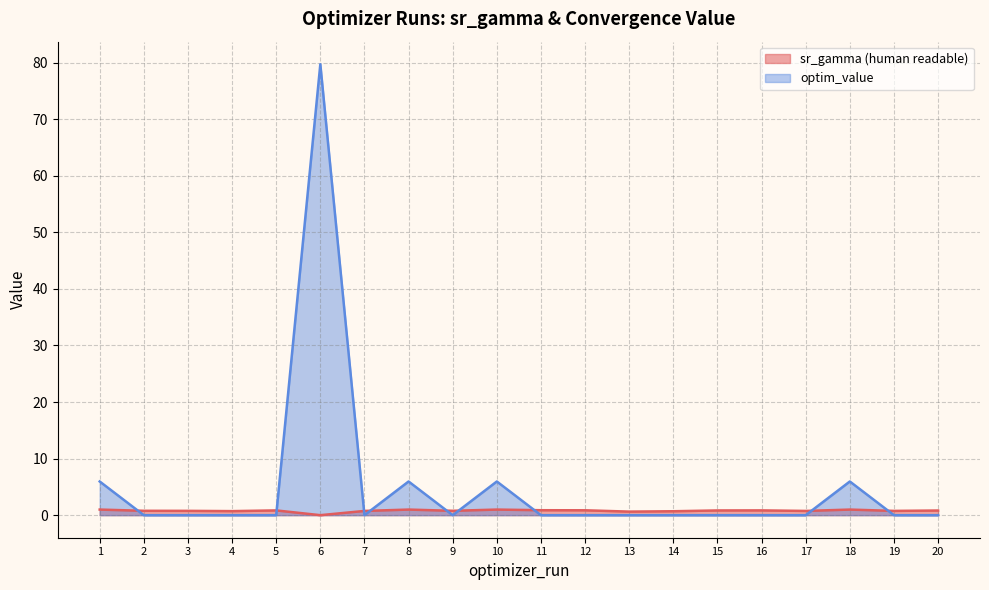

True or false: optim_value has a value of 0.0 at 9.

False